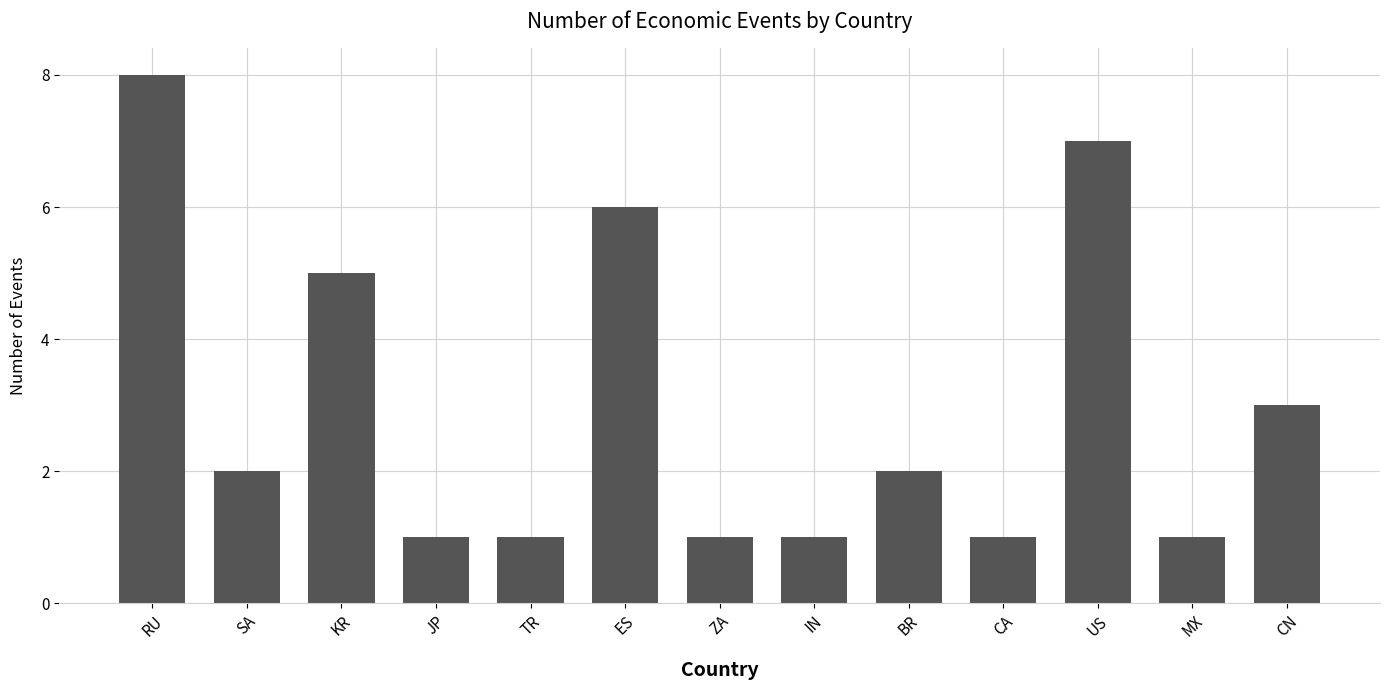

At which category does the chart reach its peak across all series?

RU